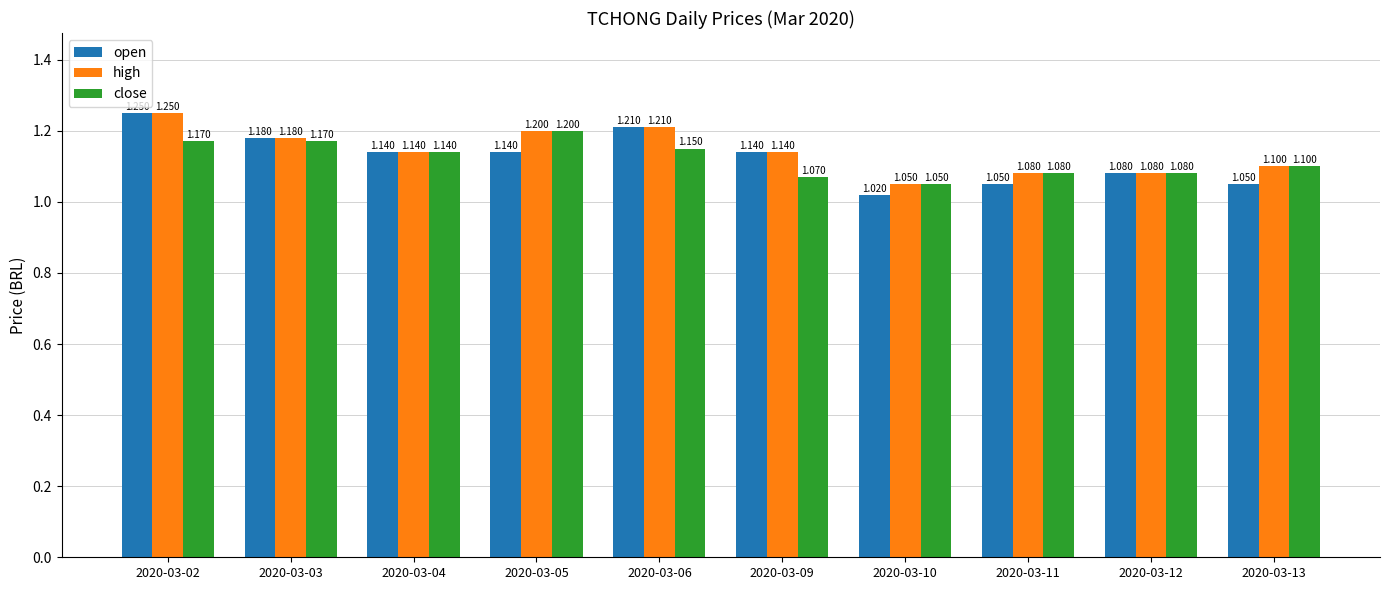

At how many categories does at least one series exceed 1?

10